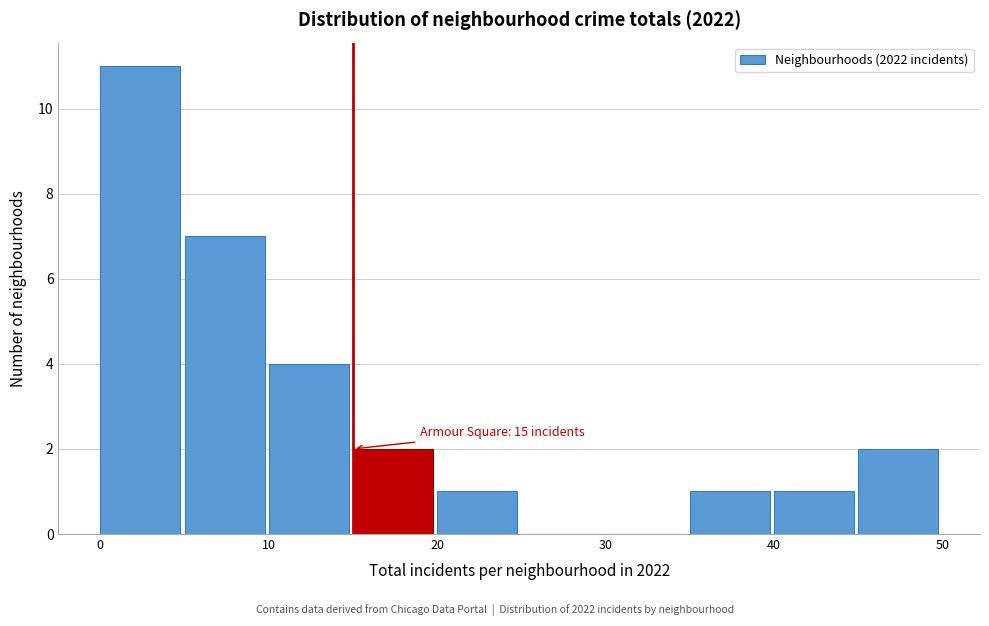

Over which range of the x-axis is the bar tallest?

0 to 5